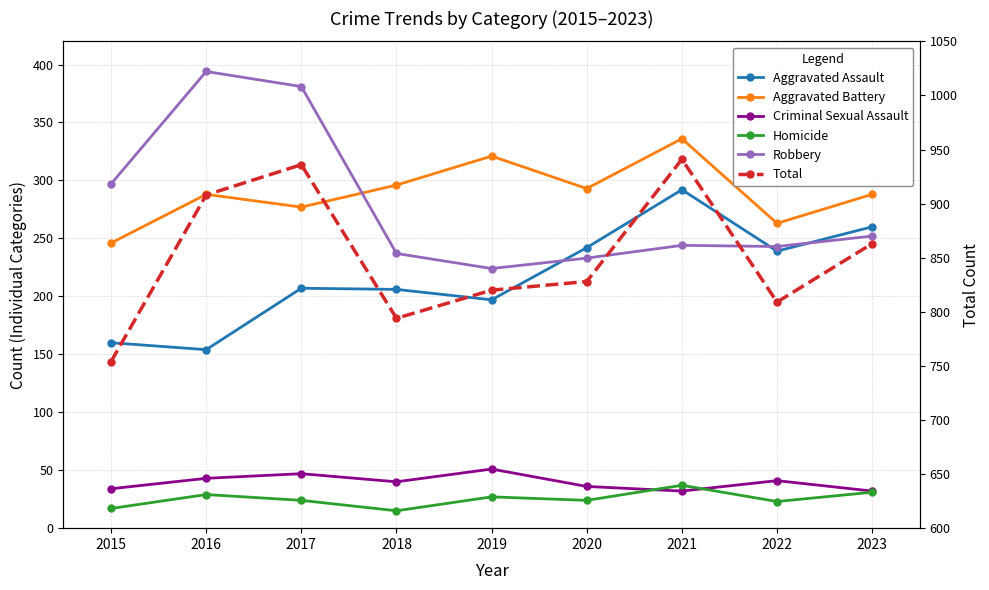

Which category has the lowest value across all series?

2018